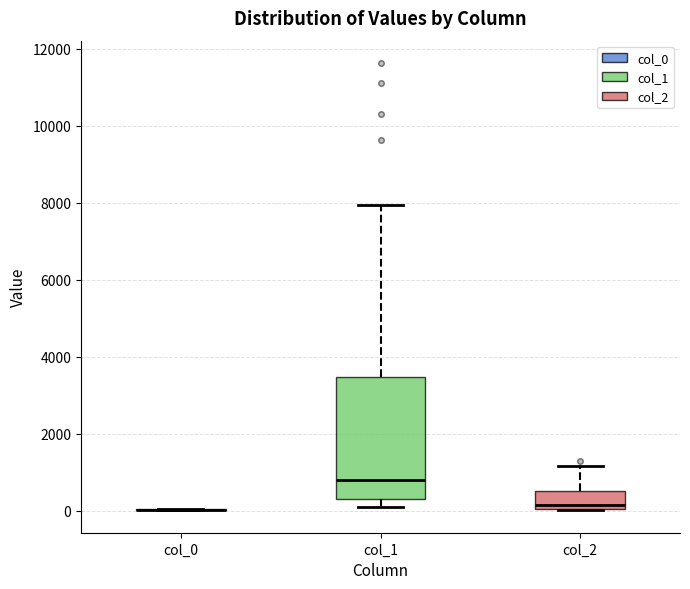

Reading left to right, transcribe this box plot: for each box, give where its median line is, the range the box spans, and where its two whiskers end, as read against the y-axis. The values are not printed on the chart, so give them approximately, as read against the axis.

col_0: box collapsed to a line at 0, whiskers 0 to 0
col_1: median 800, box 200 to 3400, whiskers 200 (just below the box's lower edge) to 8000
col_2: median 200, box 0 to 600, whiskers 0 to 1200